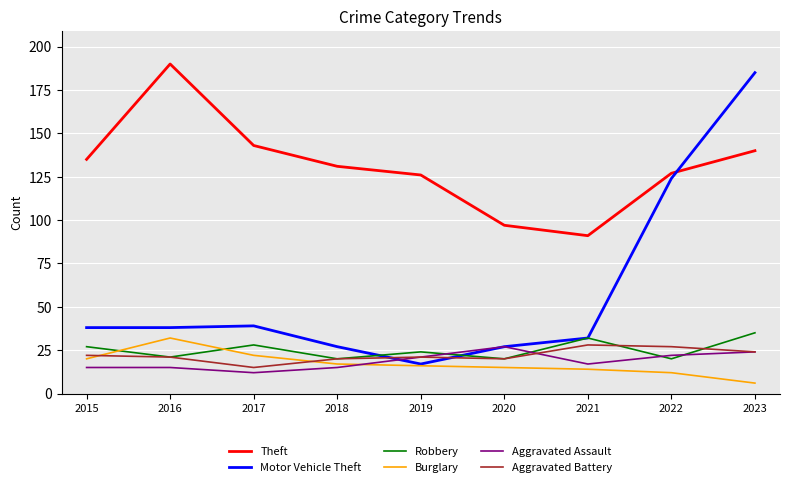

At which label is Motor Vehicle Theft closest to 101?

2022